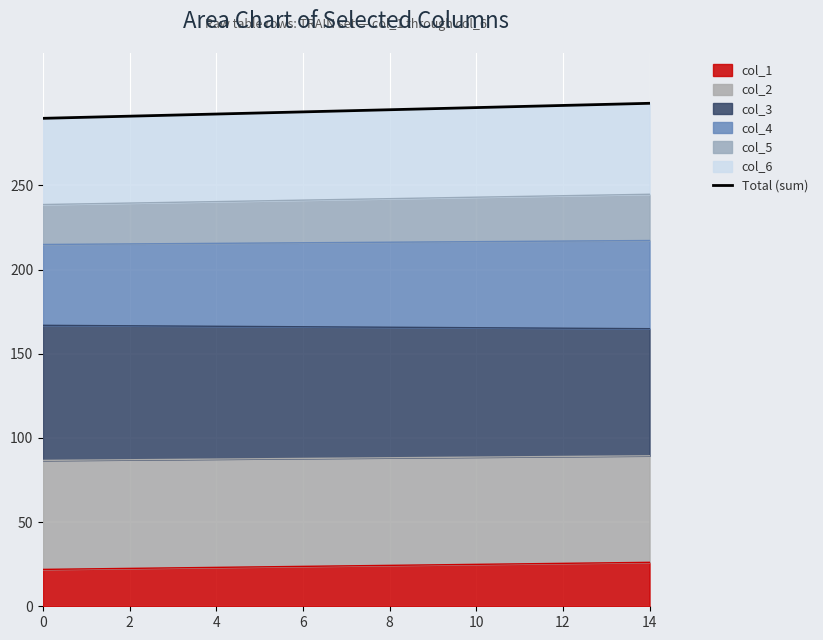

What is the average value?

294.3